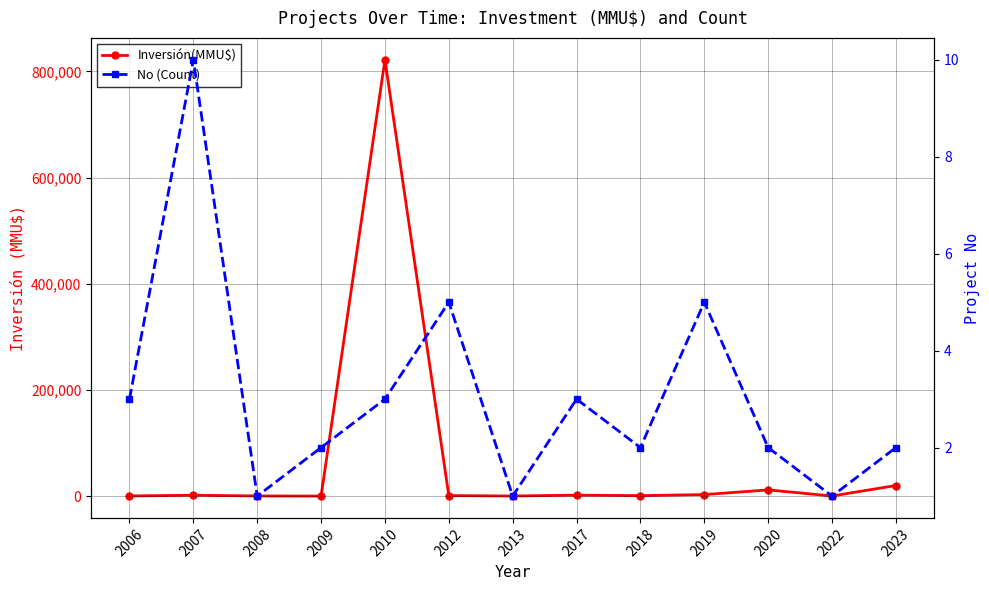

What is the value of the Inversión(MMU$) point at the 7th from the left?

250